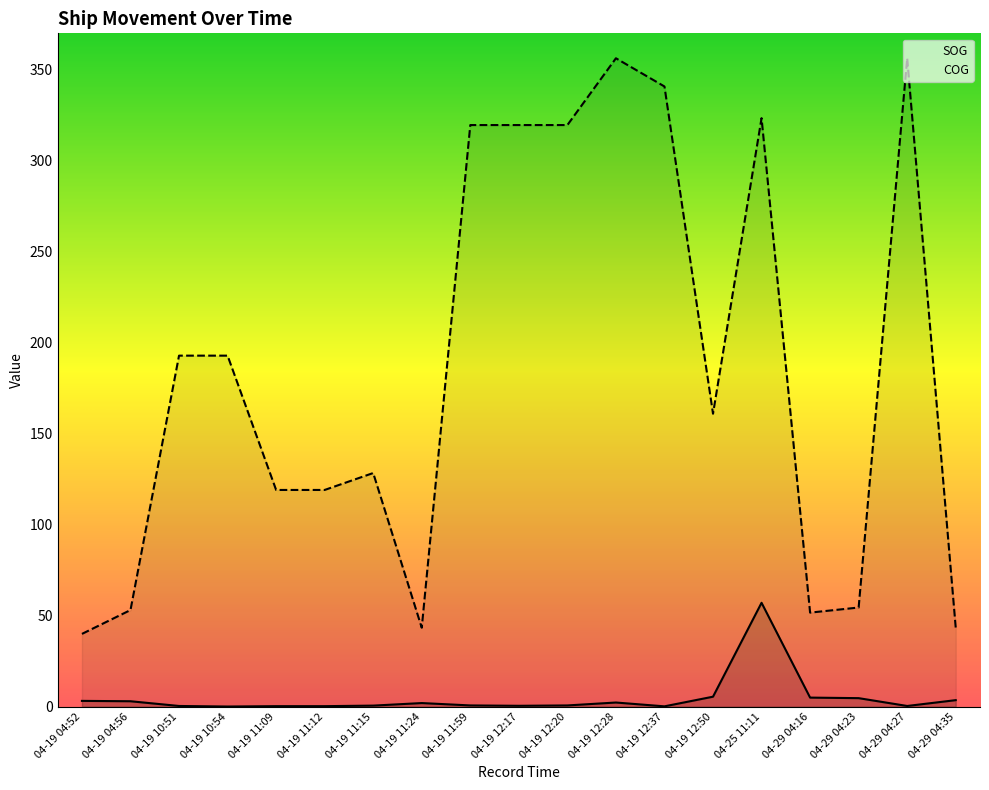

List the labels in order of COG value, largest first.

04-19 12:28, 04-29 04:27, 04-19 12:37, 04-25 11:11, 04-19 11:59, 04-19 12:17, 04-19 12:20, 04-19 10:51, 04-19 10:54, 04-19 12:50, 04-19 11:15, 04-19 11:09, 04-19 11:12, 04-29 04:23, 04-19 04:56, 04-29 04:16, 04-19 11:24, 04-29 04:35, 04-19 04:52